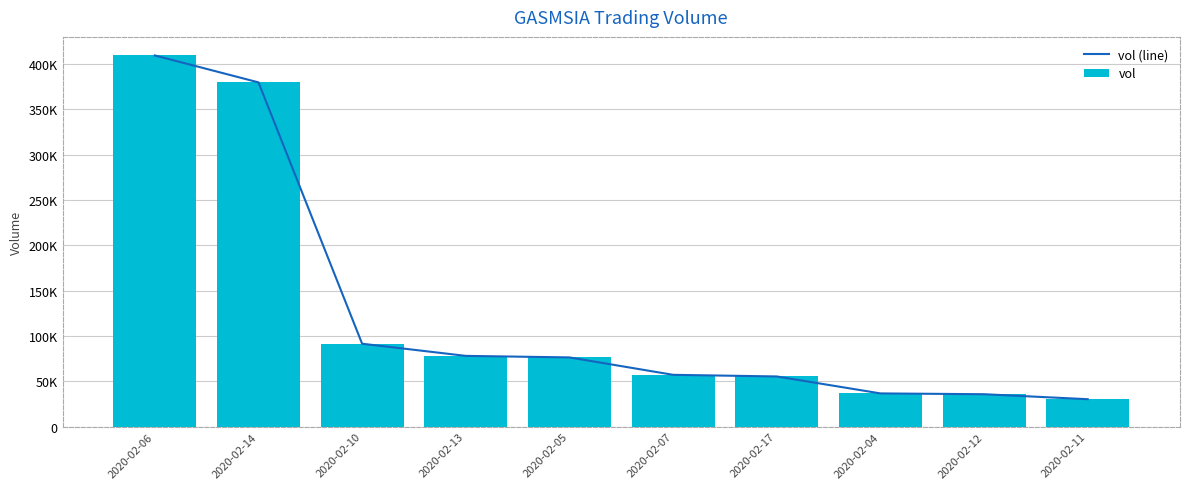

What is the difference between the vol values at 2020-02-13 and 2020-02-05?

1700